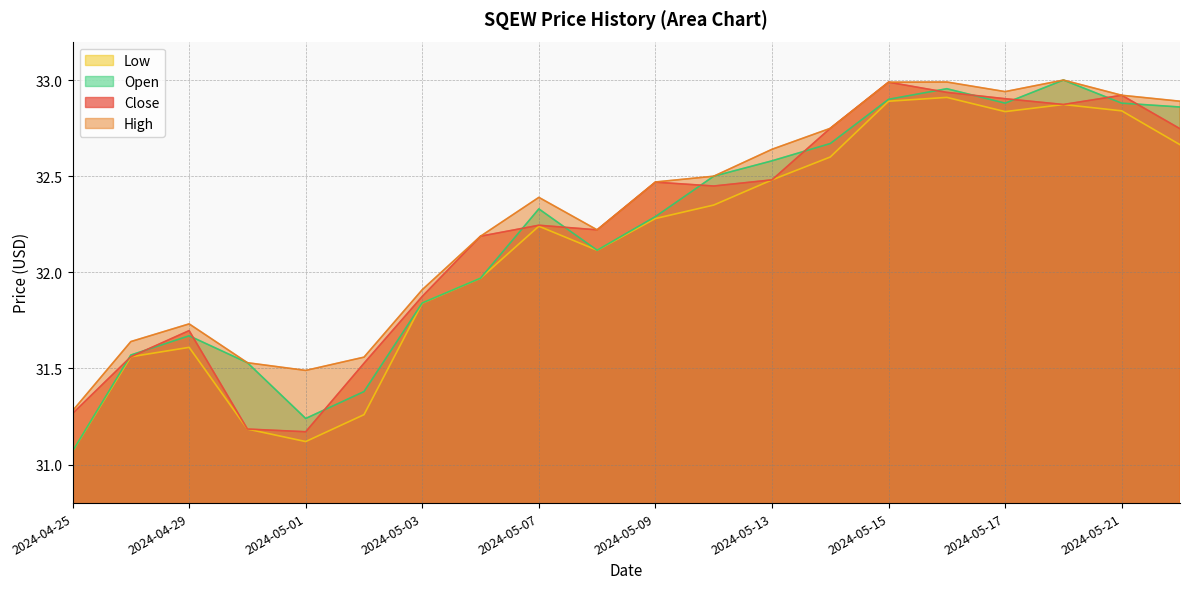

What is the label of the 17th point from the right?

2024-04-30